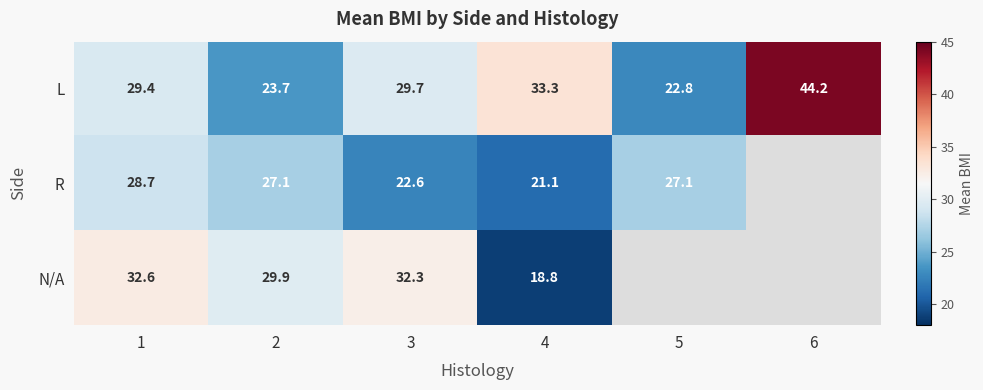

Is the value of N/A at 4 greater than the value of R at 3?

No